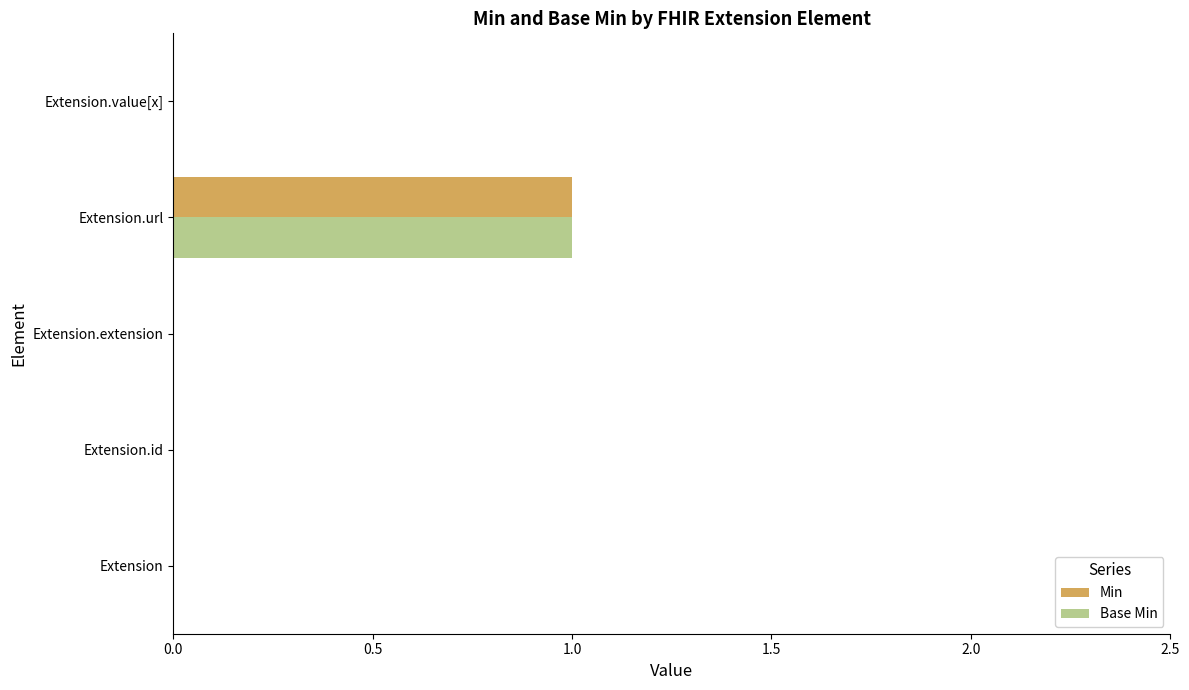

The value of Base Min at Extension.id is 0. True or false?

True